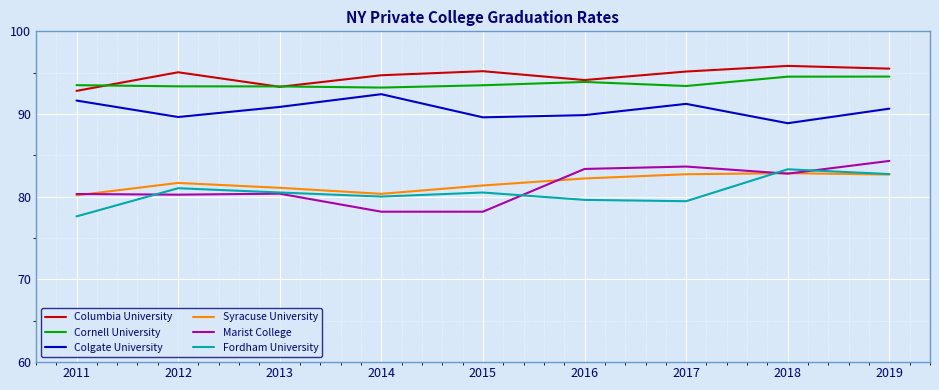

What is the difference between the highest and lowest values at 2011?

15.9